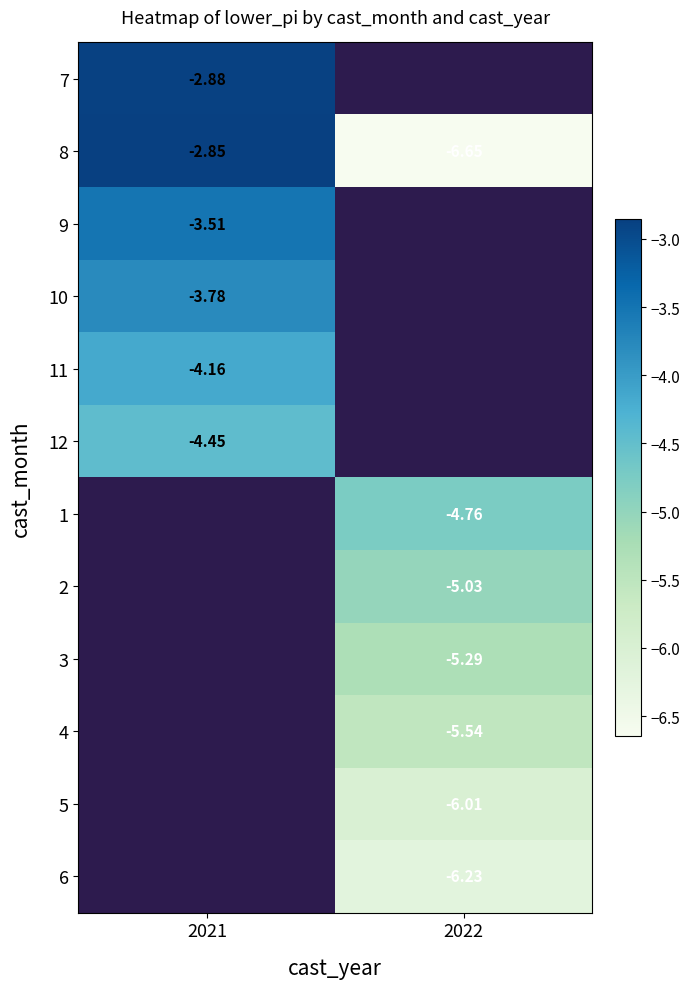

Is the value of 5 at 2022 greater than the value of 9 at 2021?

No